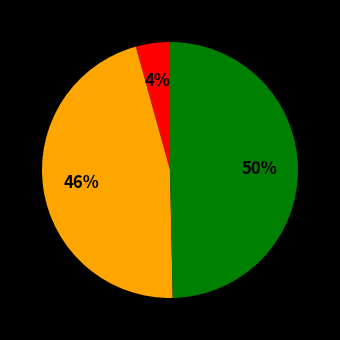

To the nearest percent, what is the average slice percentage?

33%